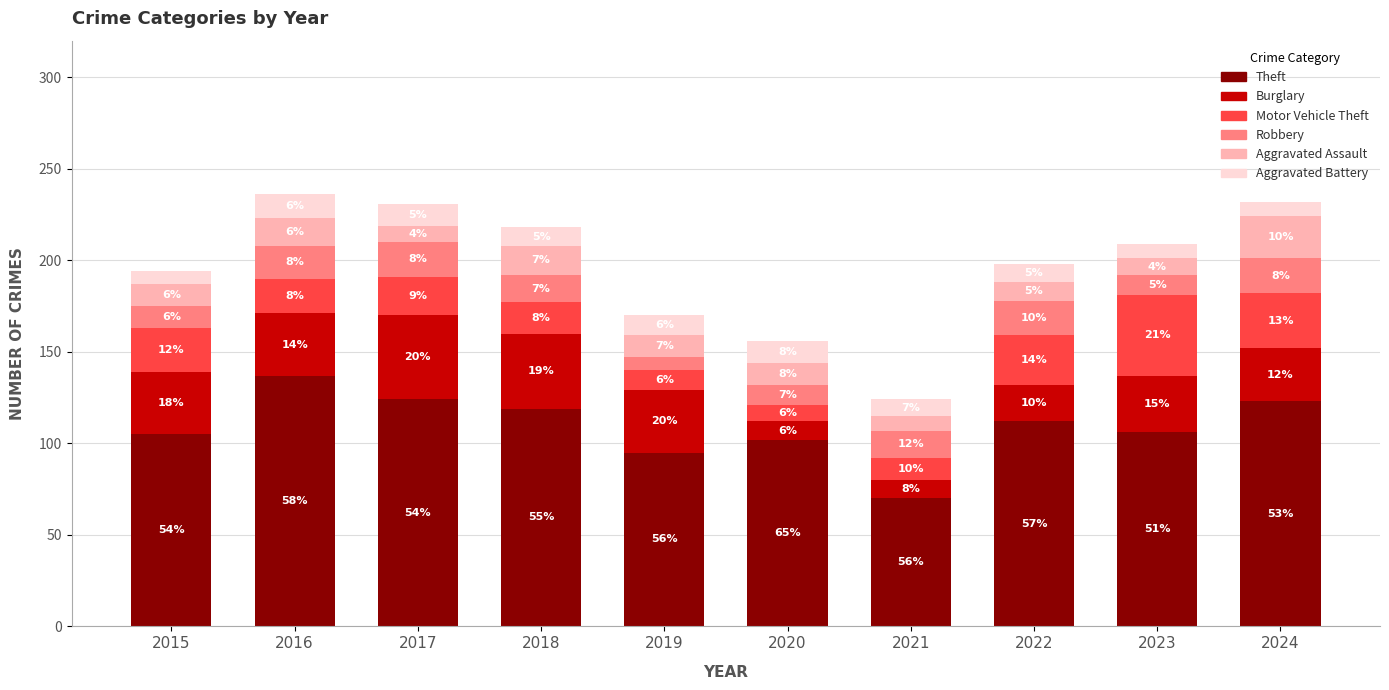

What is the total value across all series at 2015?

194